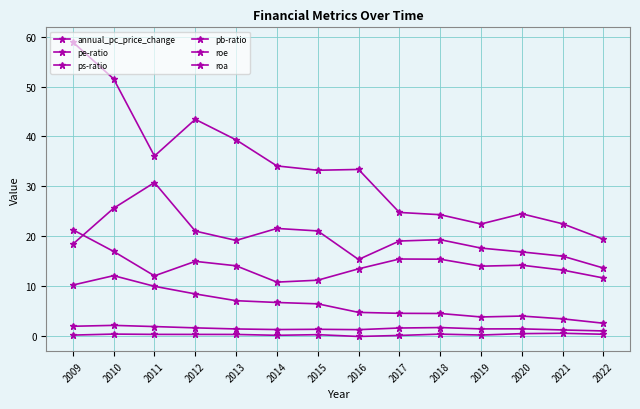

Is this an area chart (filled region under the line)?

No